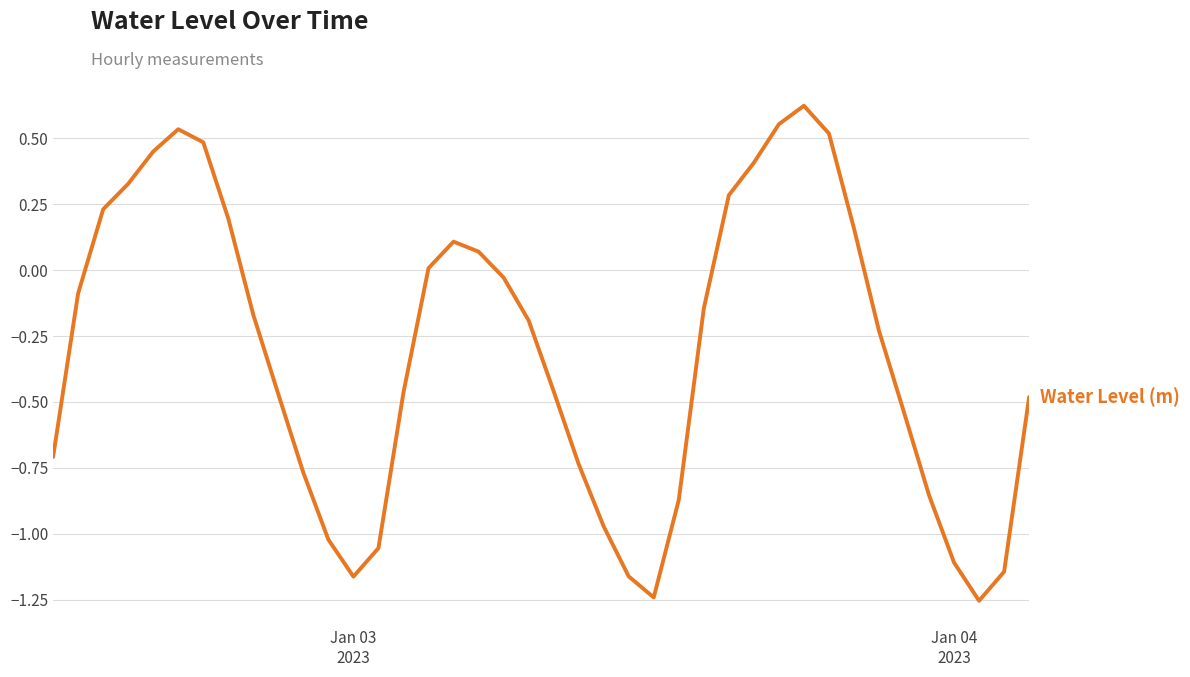

Reading left to right, extract all data points from this chart.

-0.7	-0.1	0.2	0.3	0.4	0.5	0.5	0.2	-0.2	-0.5	-0.8	-1.0	-1.2	-1.1	-0.5	0.0	0.1	0.1	-0.0	-0.2	-0.5	-0.7	-1.0	-1.2	-1.2	-0.9	-0.1	0.3	0.4	0.6	0.6	0.5	0.2	-0.2	-0.5	-0.9	-1.1	-1.3	-1.1	-0.5